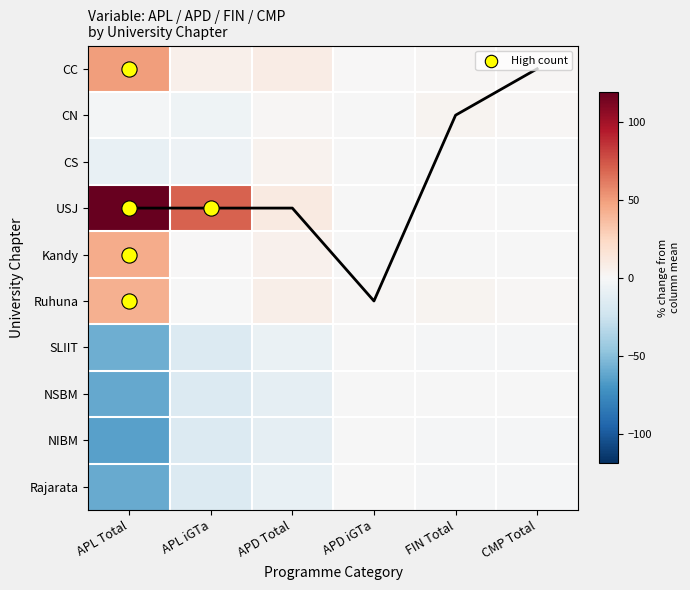

What is the total value across all series at APD Total?

3.0